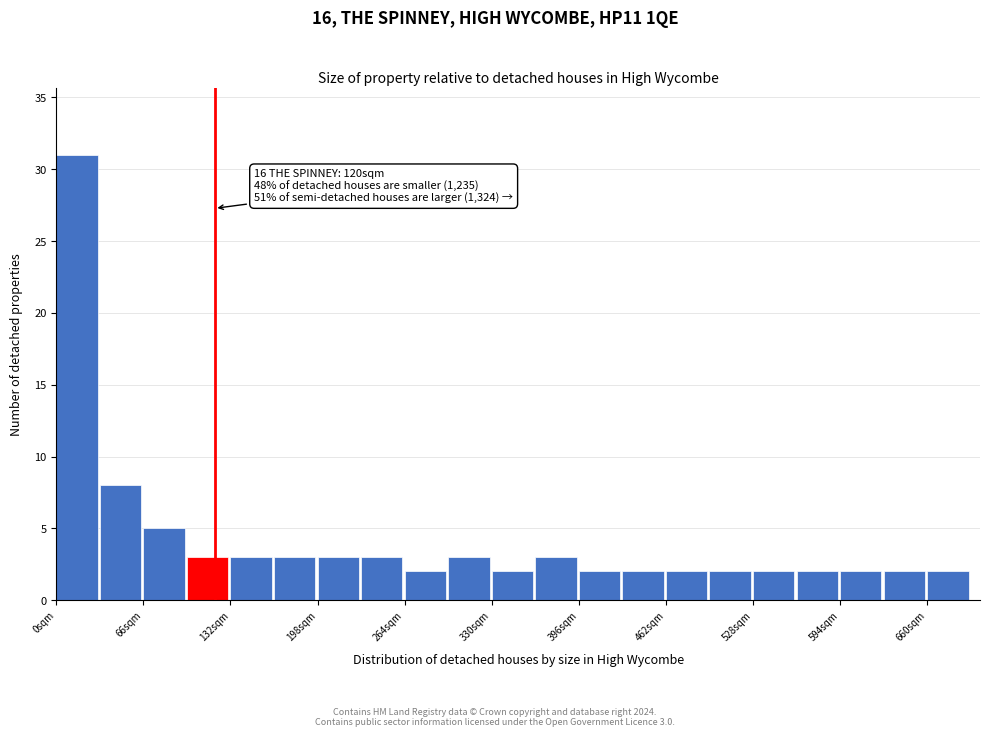

Read against the x-axis, roughly where is the centre of the tallest bar?

20